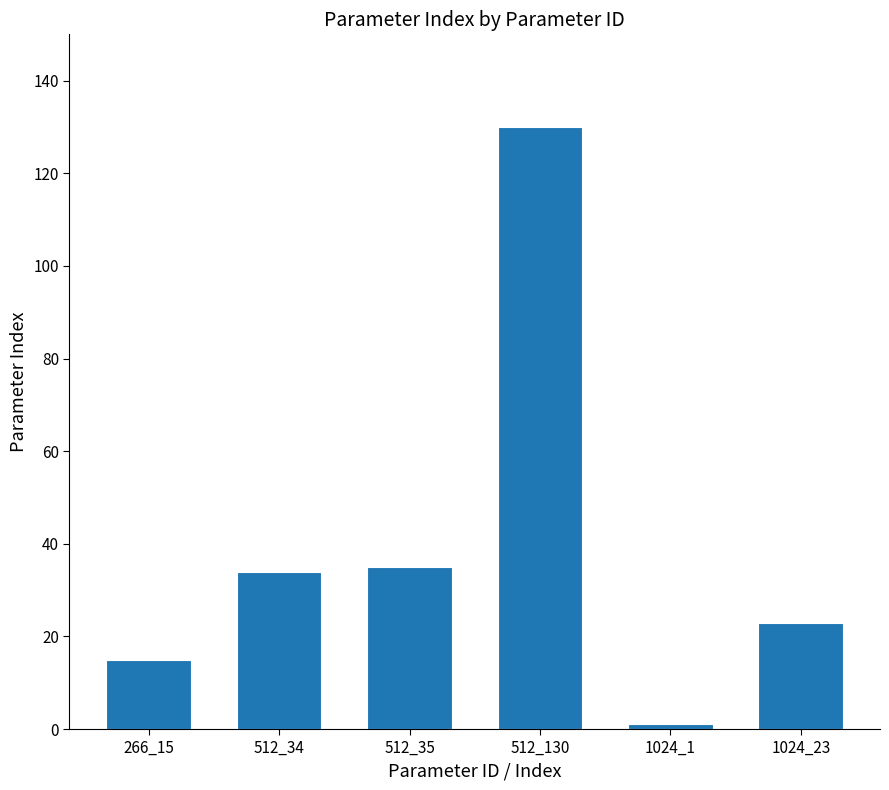

Is it true that the value at 266_15 is 10?

False